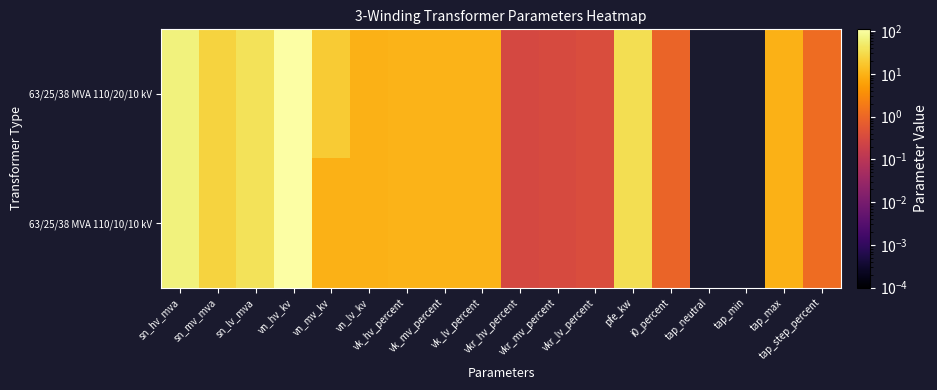

List the series in order of their peak value, highest first.

63/25/38 MVA 110/20/10 kV, 63/25/38 MVA 110/10/10 kV